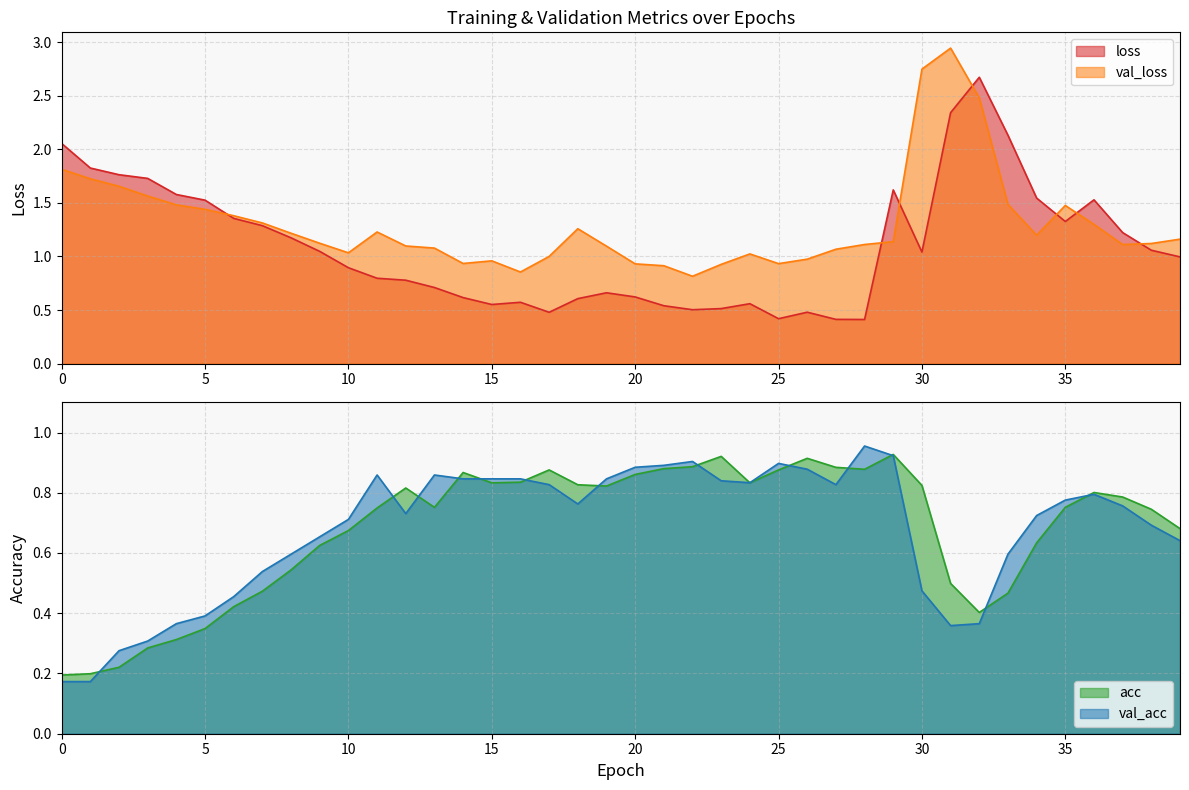

What is the spread (max minus min) of values at 12?

0.4